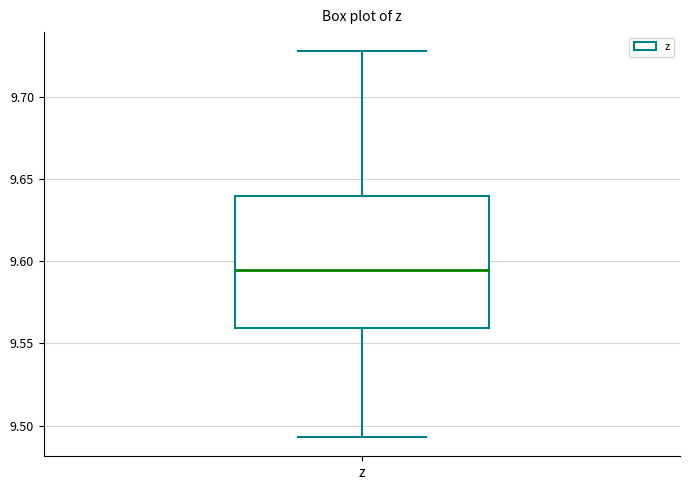

Transcribe this box plot: give where the median line is, the range the box spans, and where the two whiskers end, as read against the y-axis. The values are not printed on the chart, so give them approximately, as read against the axis.

median 9.595, box 9.560 to 9.640, whiskers 9.495 to 9.730